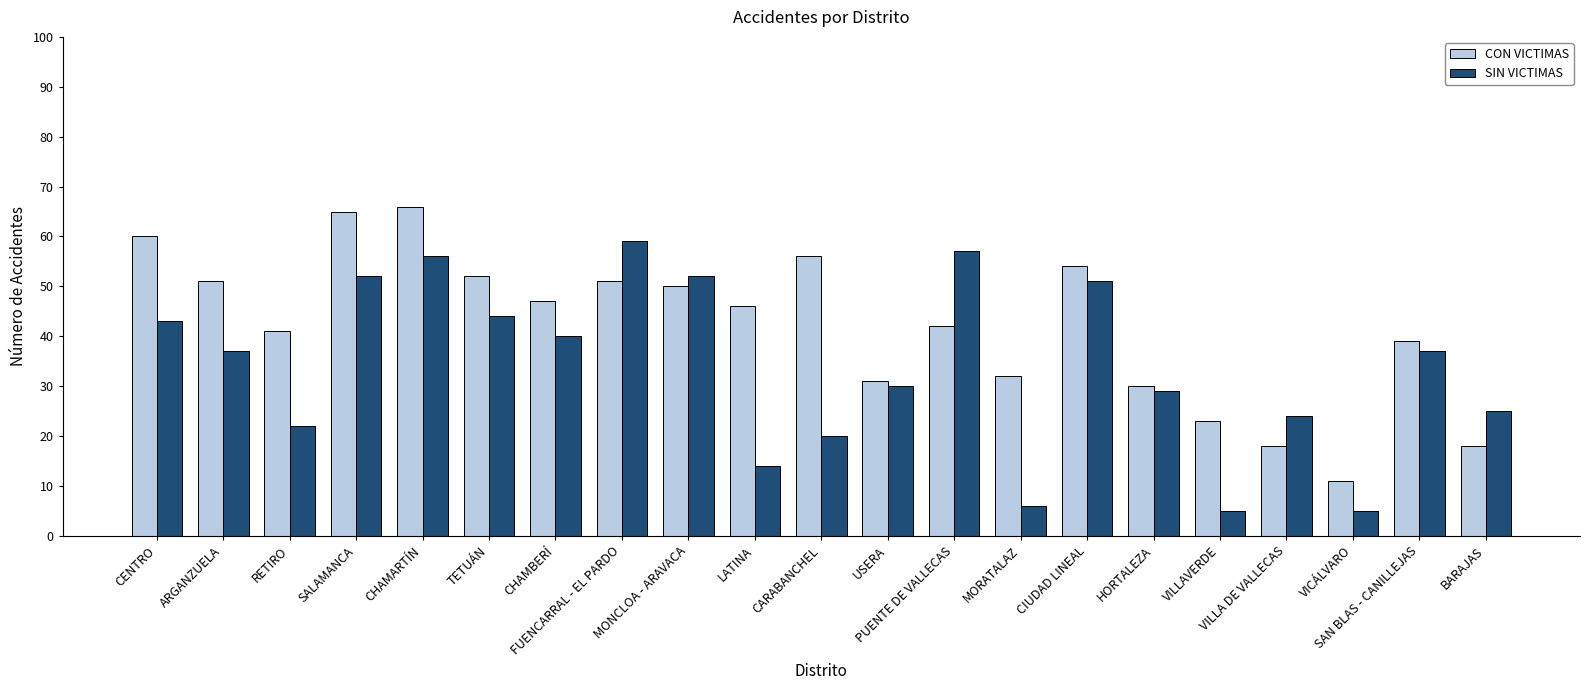

What is the difference between the maximum and minimum values in the SIN VICTIMAS series?

54